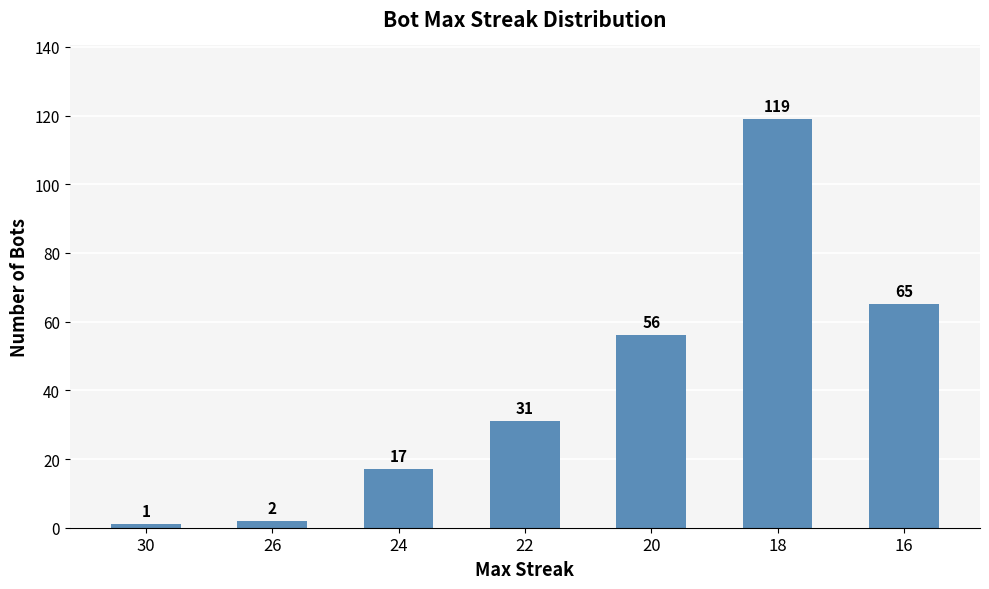

How many data points are less than 31?

3